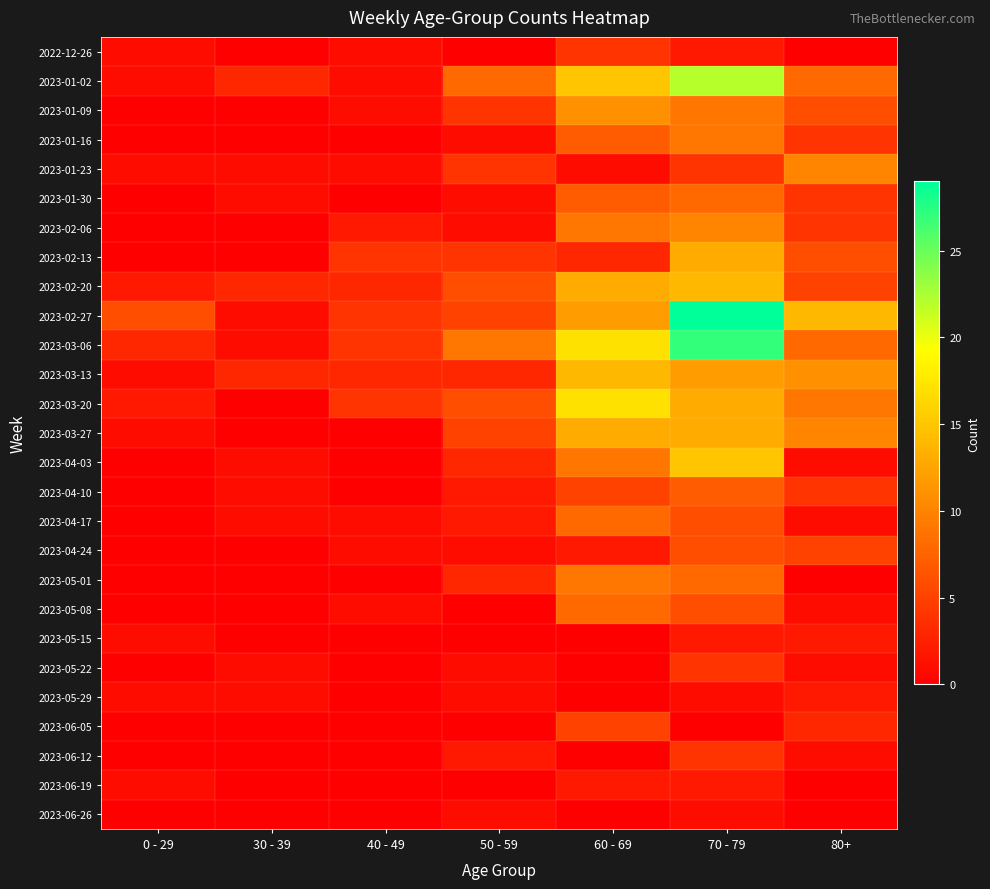

Between 60 - 69 and 80+, which is larger?

60 - 69